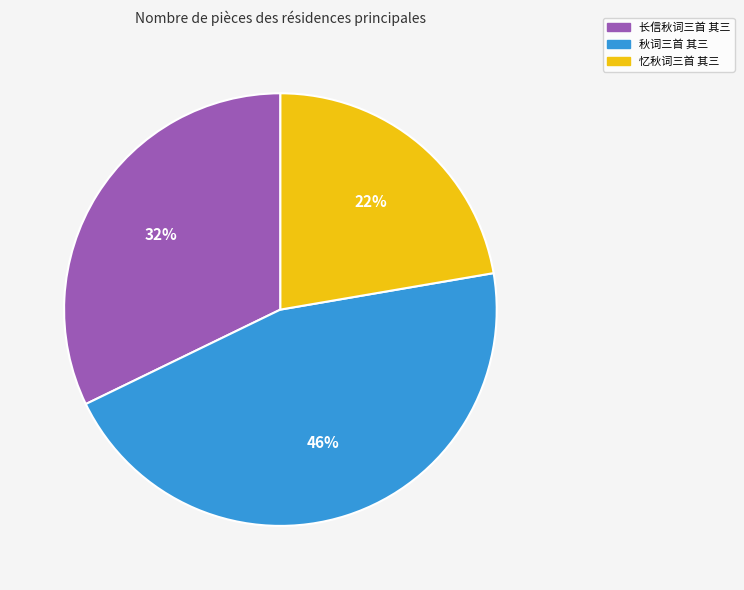

Is it true that 长信秋词三首 其三 is 43% of the pie?

False